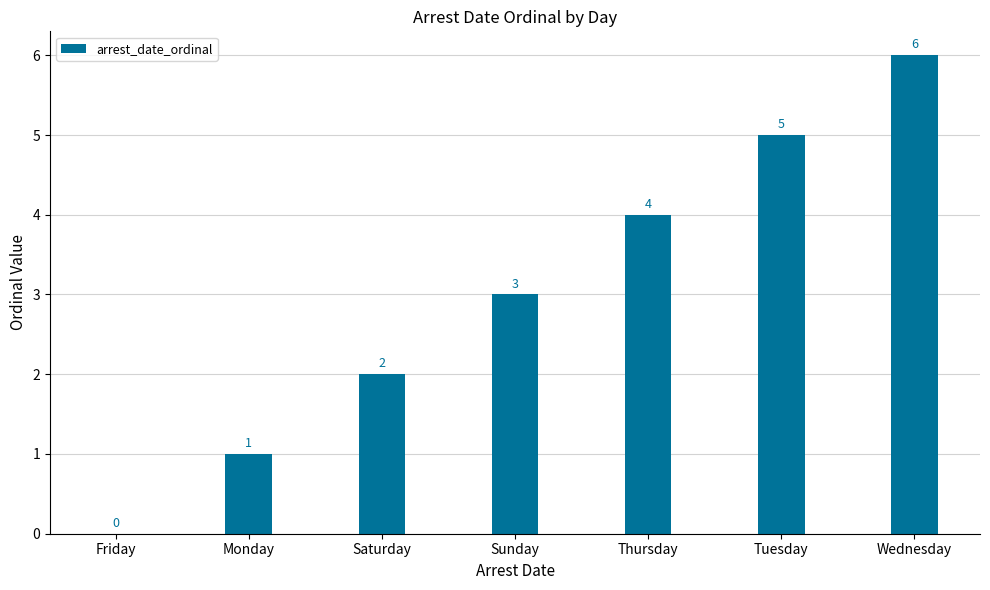

What is the maximum value shown in the chart?

6